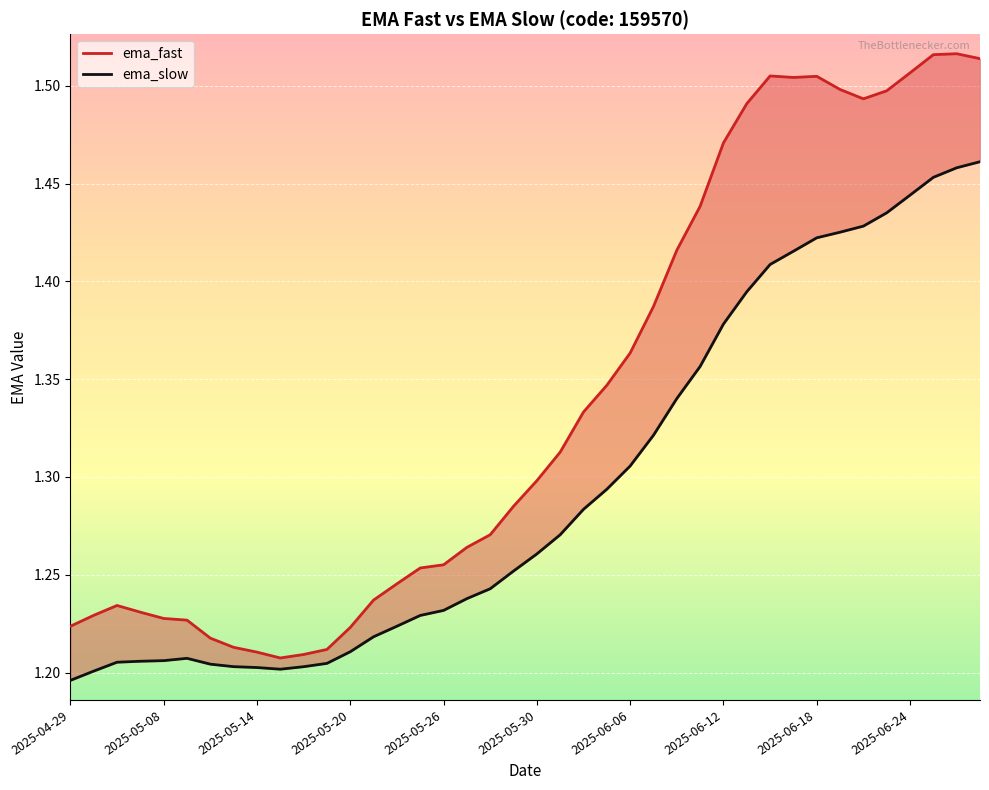

Which series has the largest total across all categories?

ema_fast